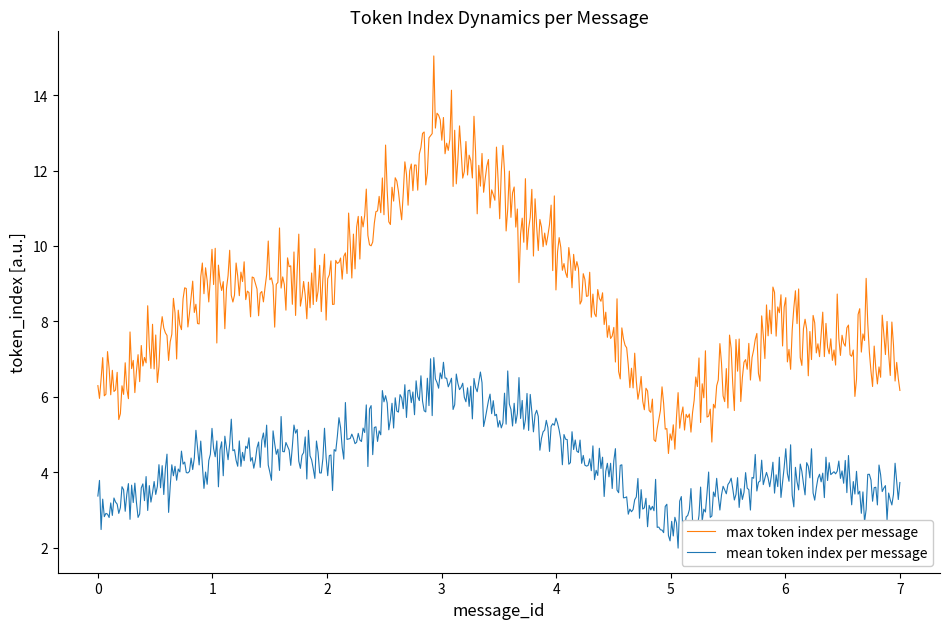

True or false: mean token index per message and max token index per message intersect in this chart.

False